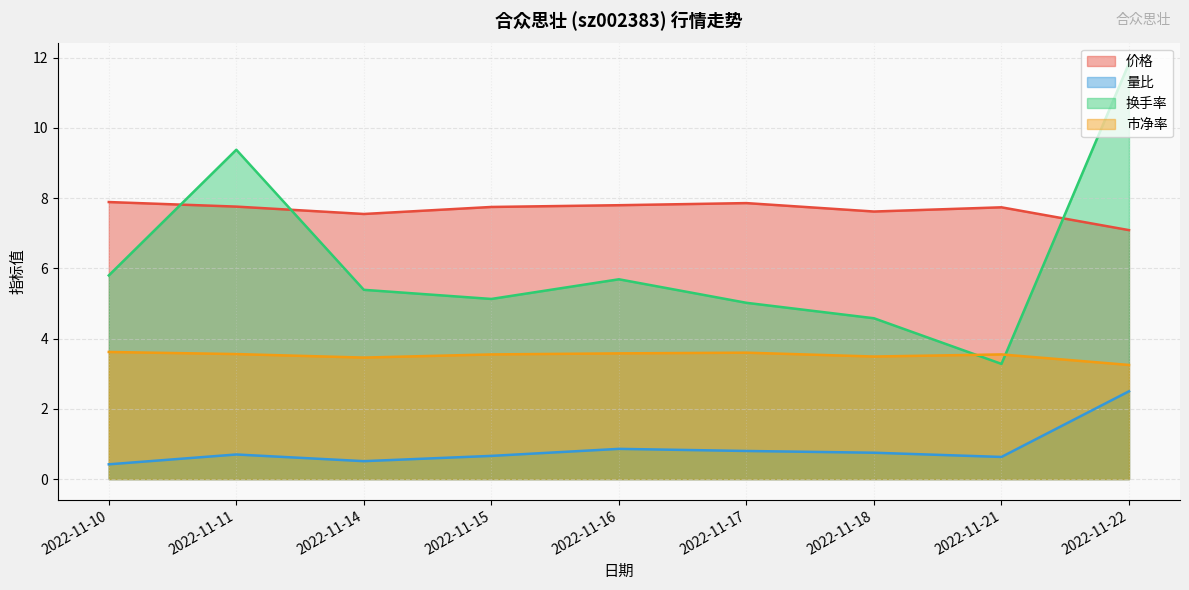

At which category does the chart reach its peak across all series?

2022-11-22